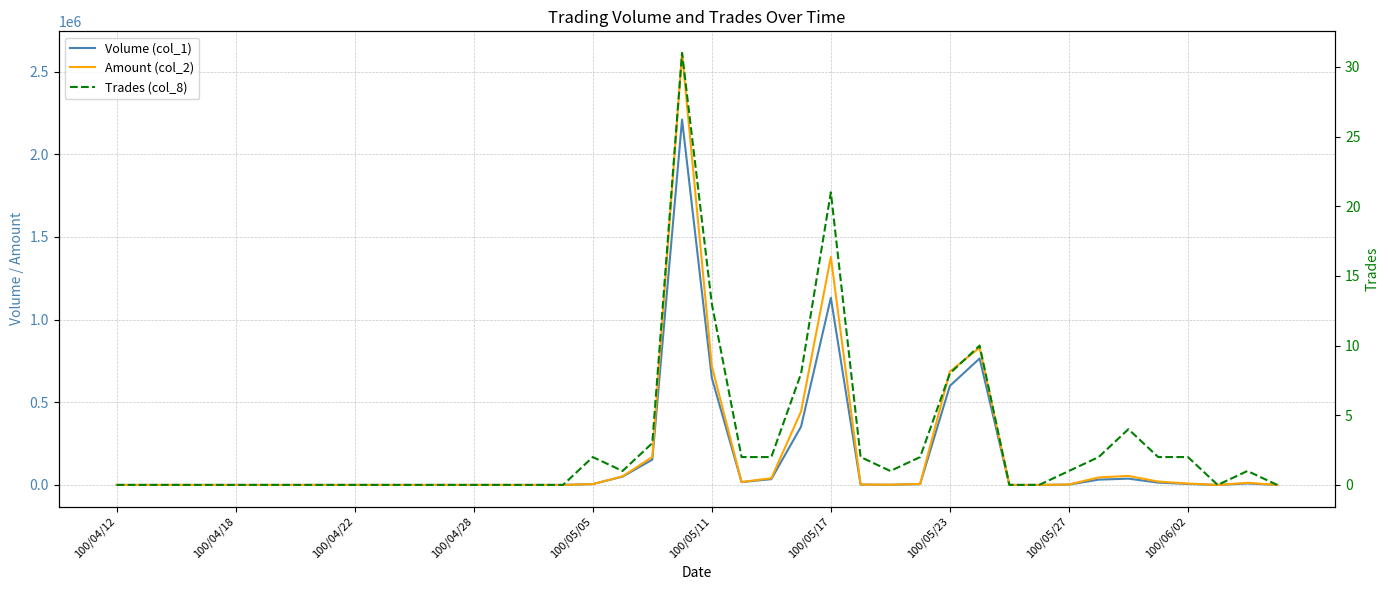

How many positive values does the Trades (col_8) series have?

20